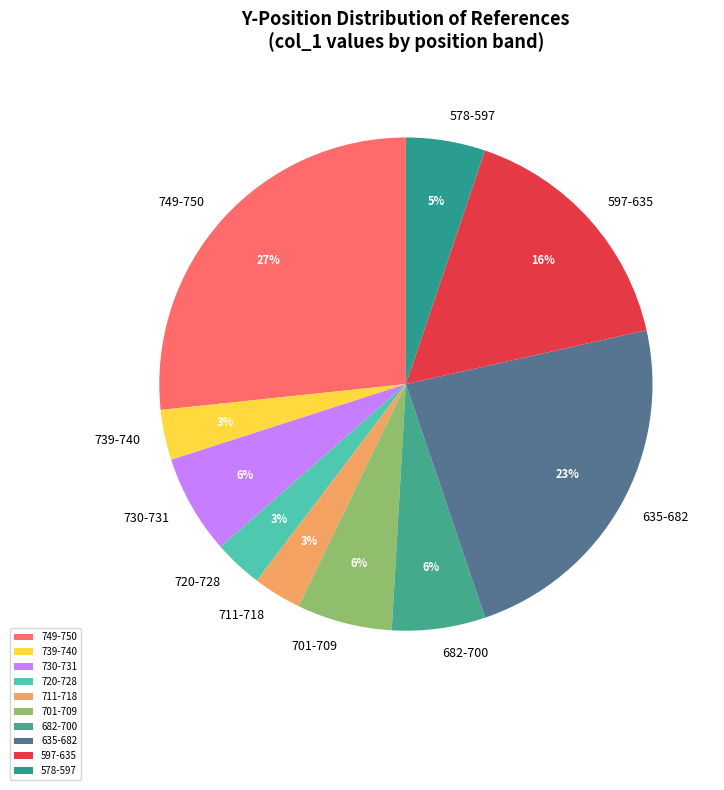

What is the ratio of the value at 682-700 to the value at 578-597?

1.2